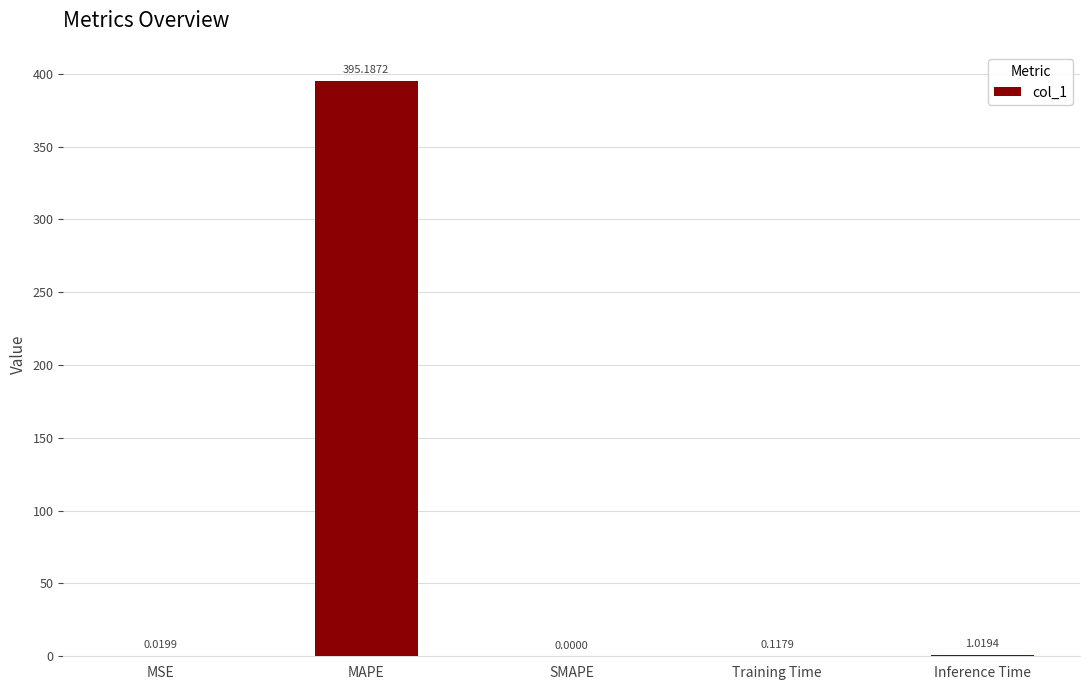

Which label corresponds to the largest value in the chart?

MAPE